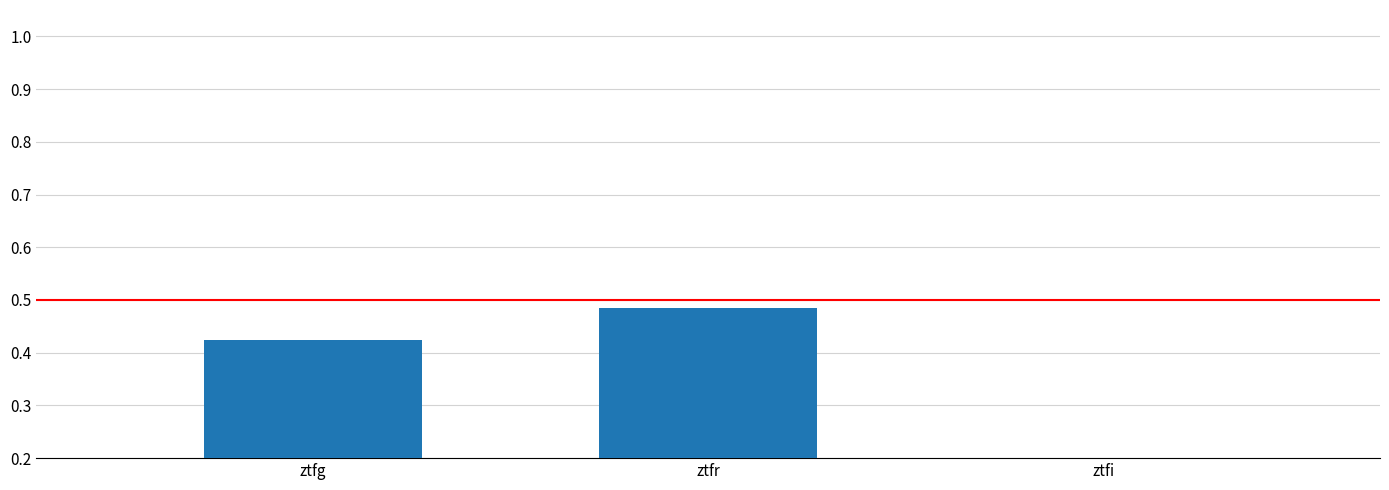

How many data points does each series have?

3